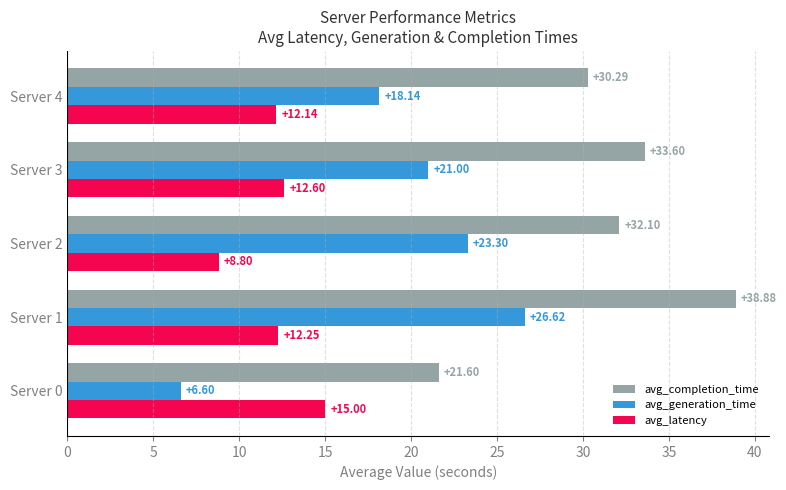

Which series has the widest spread of values?

avg_generation_time